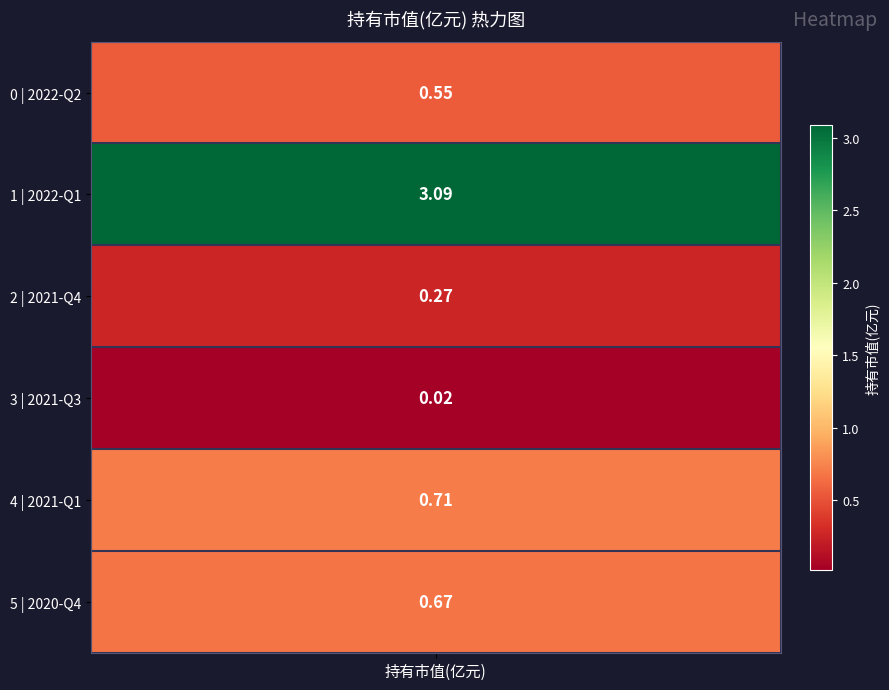

What is the difference between the values at 2021-Q3 and 2021-Q1?

0.7